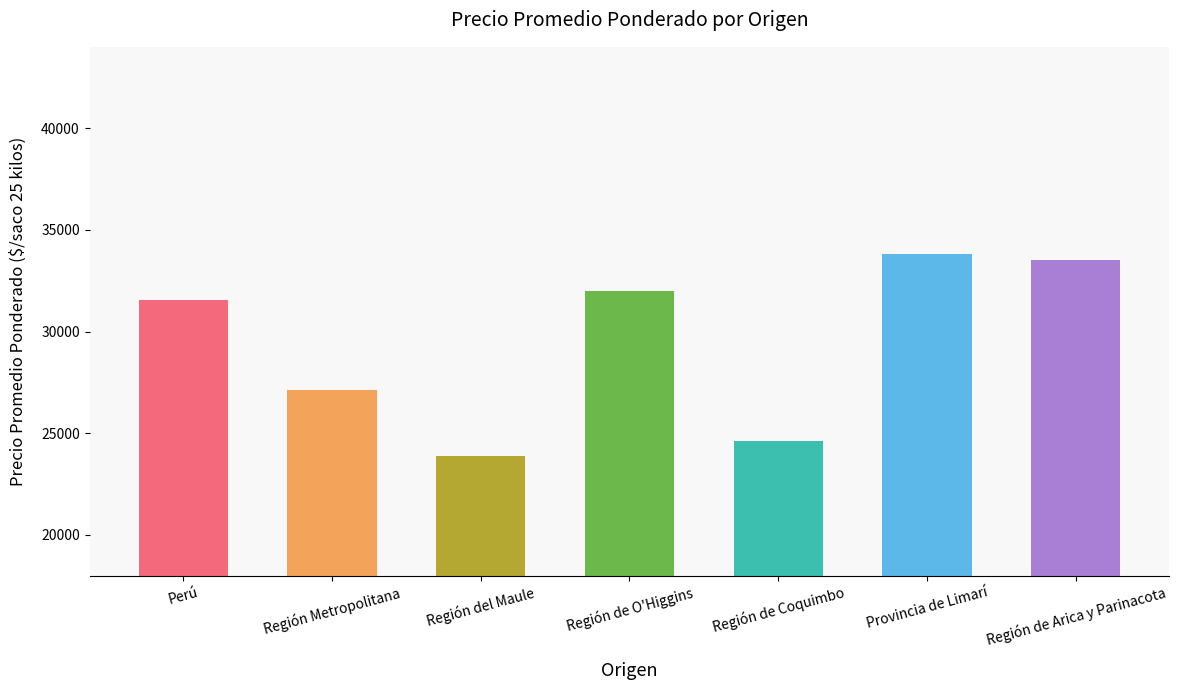

What is the ratio of the value at Región de Arica y Parinacota to the value at Región del Maule?

1.4